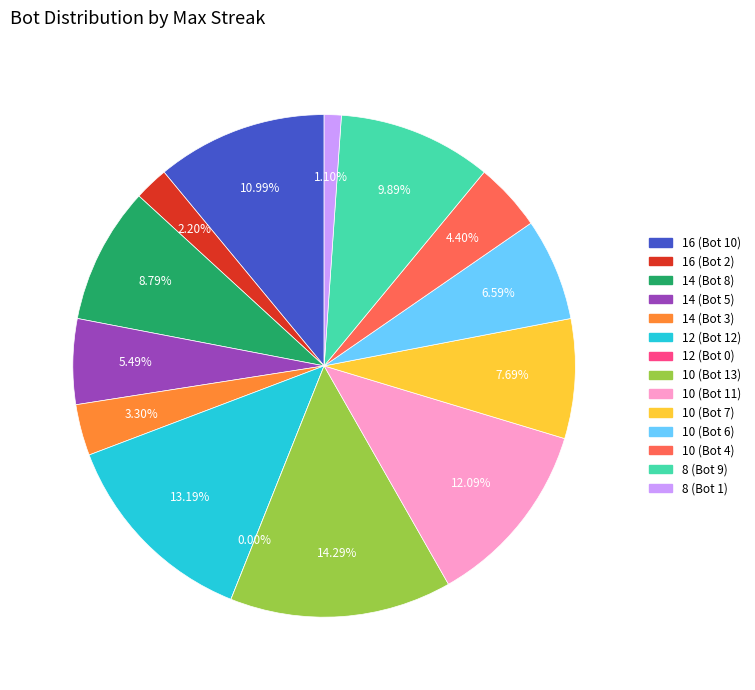

What percentage is the 8 (Bot 9) slice, to the nearest percent?

10%